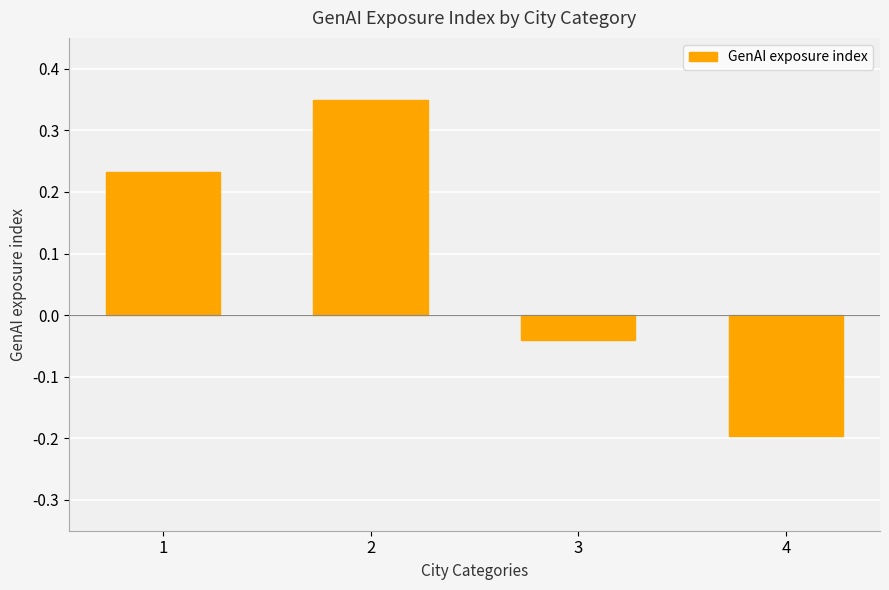

What is the value of the 4th bar from the left?

-0.2